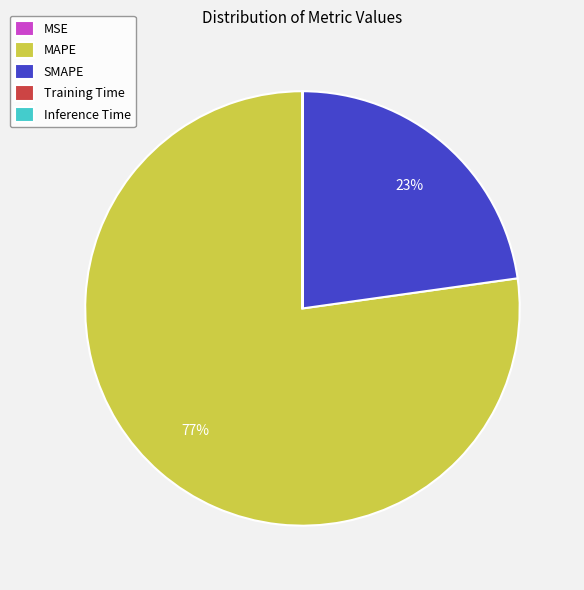

Which slice is the largest?

MAPE